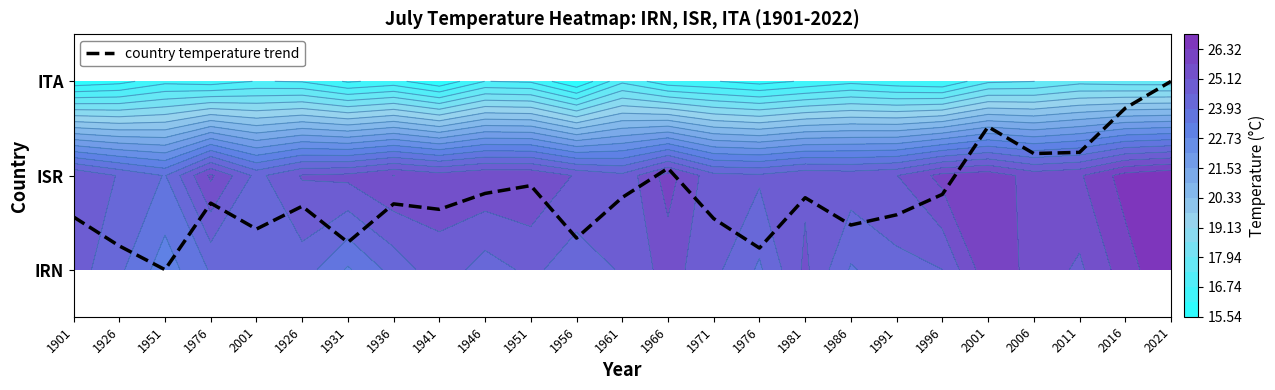

Reading right to left, what are all the values shown in this chart?

2021=2.0	2016=1.7	2011=1.2	2006=1.2	2001=1.5	1996=0.8	1991=0.6	1986=0.5	1981=0.8	1976=0.2	1971=0.5	1966=1.1	1961=0.8	1956=0.3	1951=0.9	1946=0.8	1941=0.6	1936=0.7	1931=0.3	1926=0.7	2001=0.4	1976=0.7	1951=0.0	1926=0.3	1901=0.6